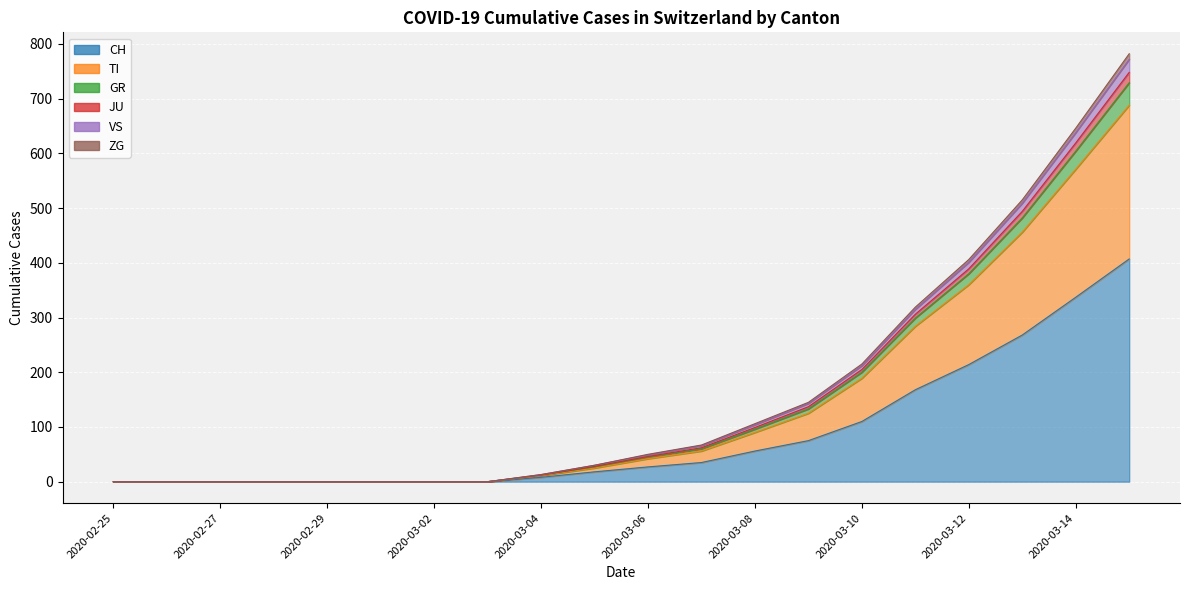

True or false: CH has a value of 18 at 2020-03-06.

False